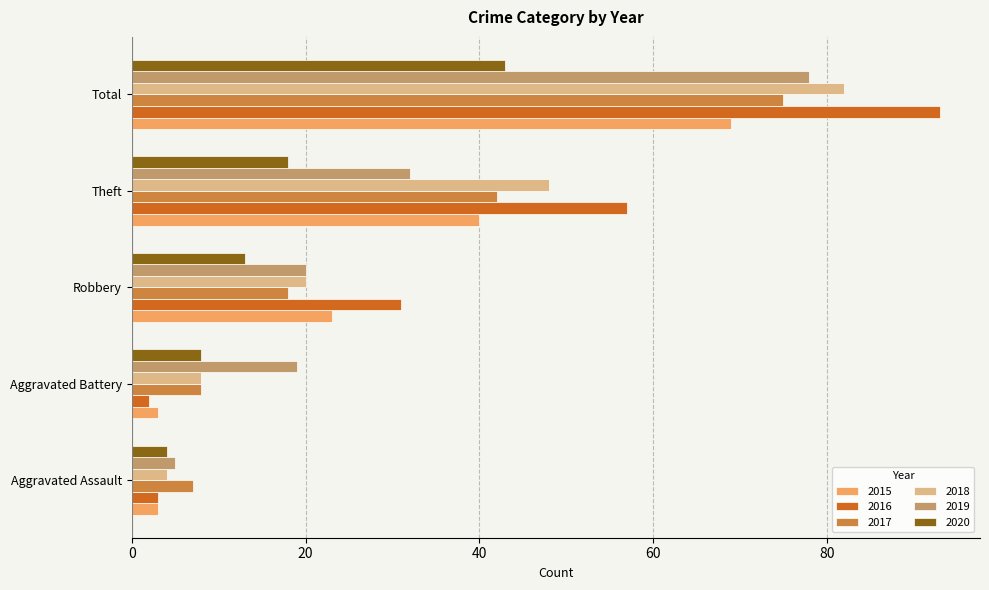

At which label is 2017 closest to 41?

Theft